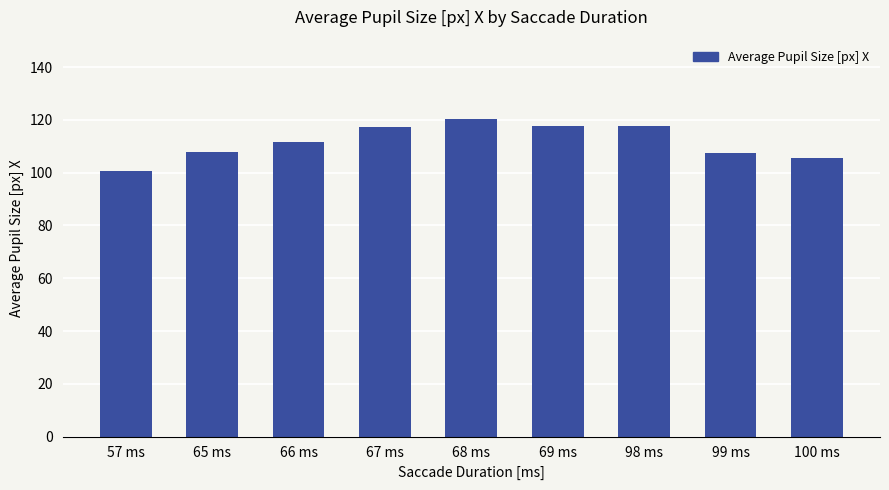

How many bars are there in total?

9